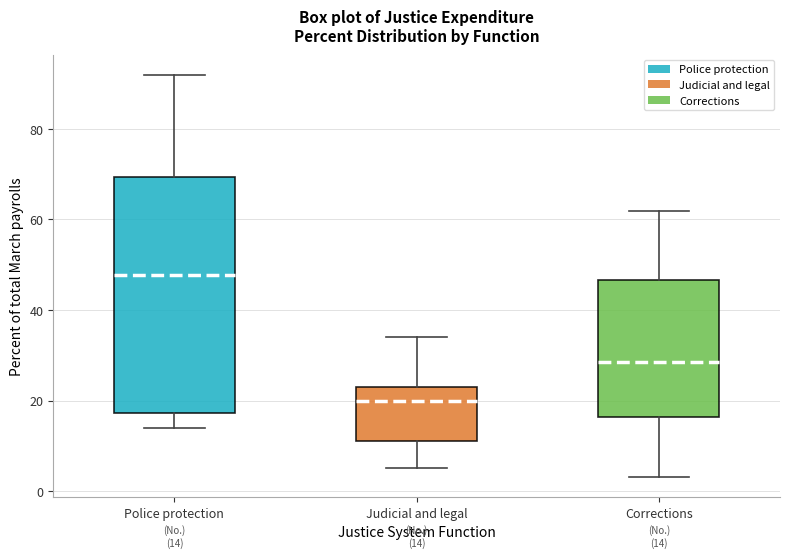

Comparing the boxes themselves (not the whiskers), which one is the tallest?

Police protection